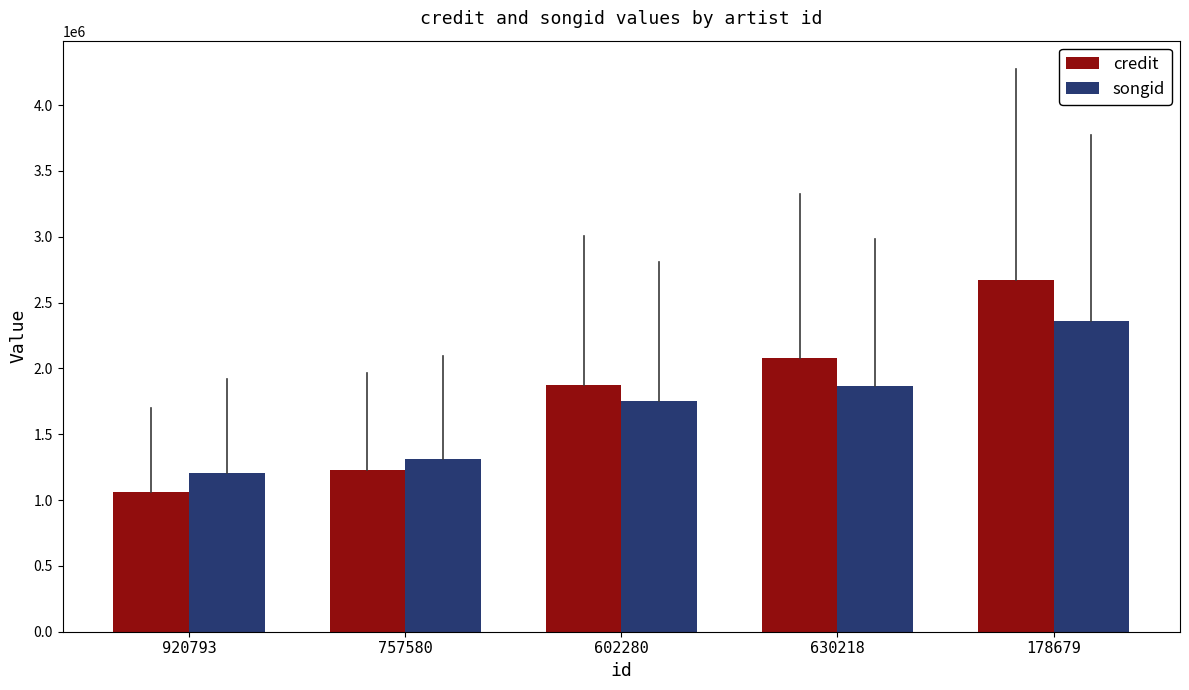

What is the value of the songid bar at the 5th from the left?

2356684